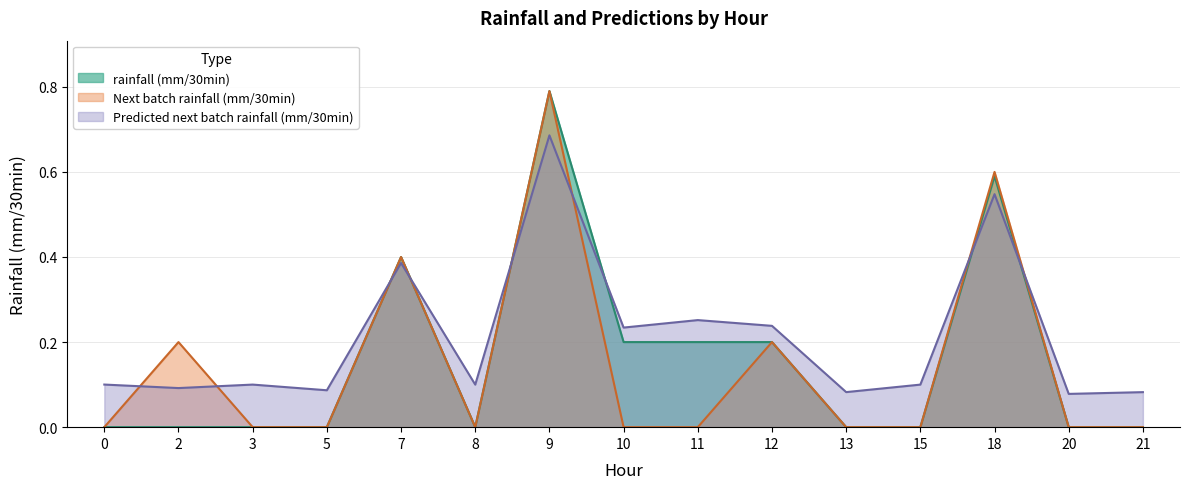

How many interior local peaks does the Next batch rainfall (mm/30min) series have?

5